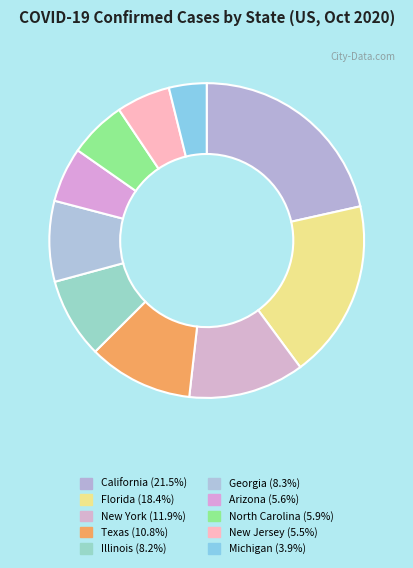

To the nearest percent, what is the combined percentage of New Jersey and Georgia?

14%